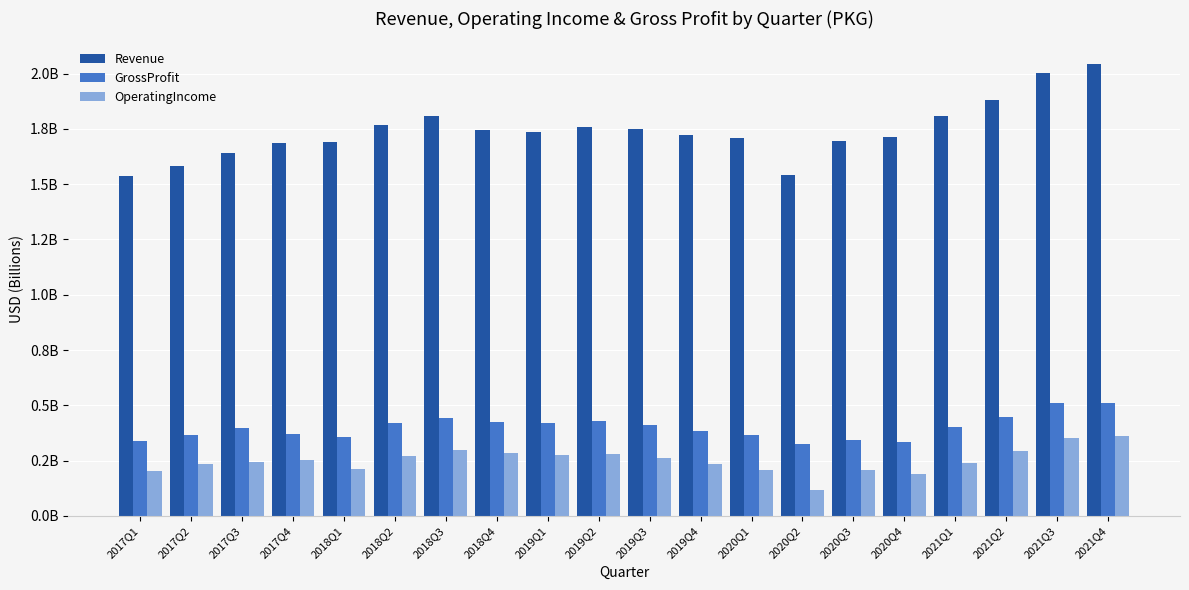

What is the difference between the OperatingIncome values at 2020Q3 and 2021Q3?

0.1